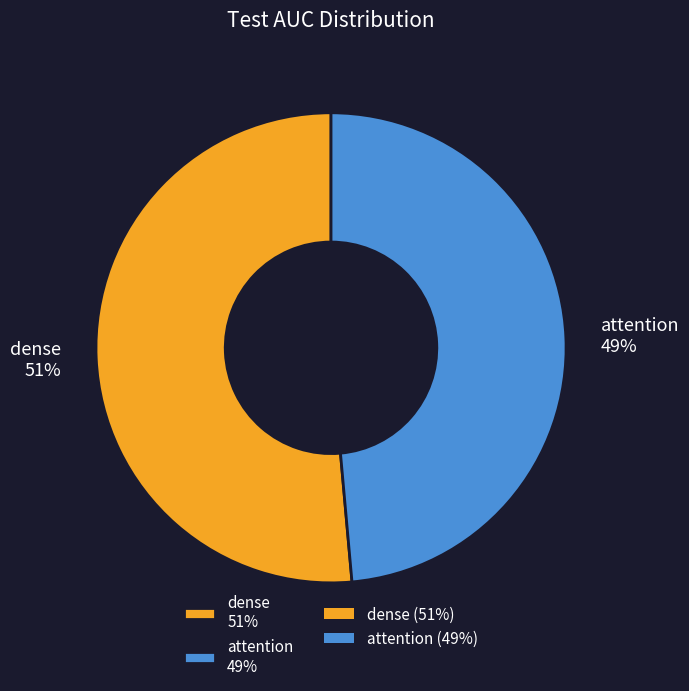

To the nearest percent, what is the average slice percentage?

50%